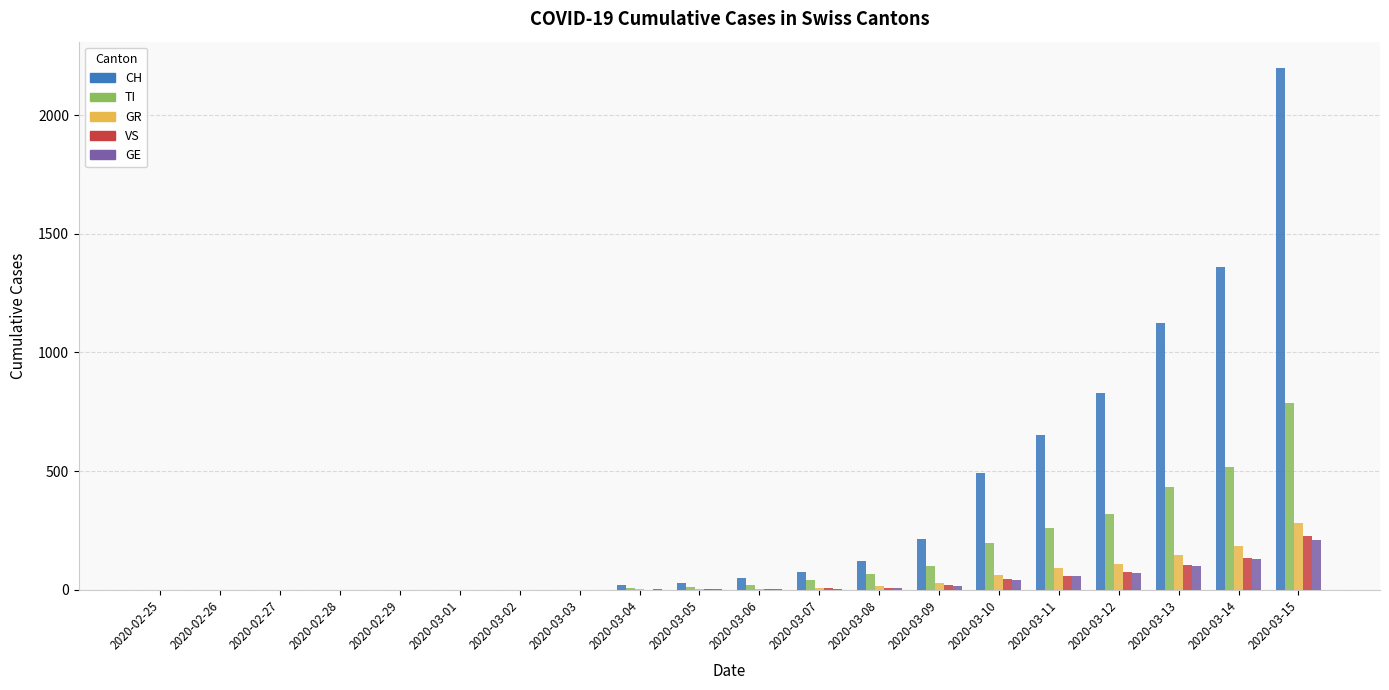

What is the sum of all TI values?

2752